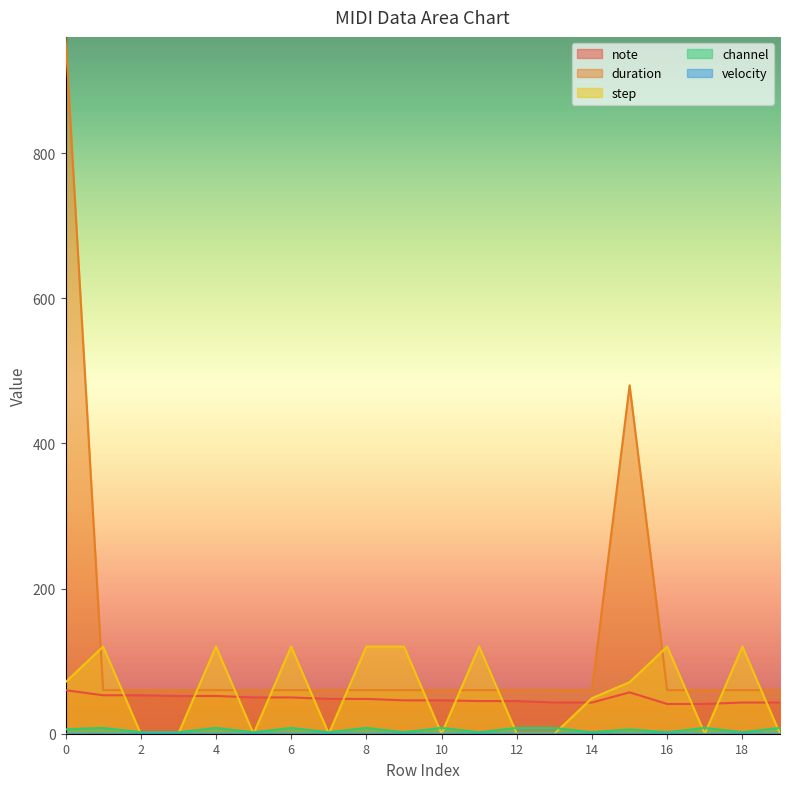

How many intersections are there between step and note?

13